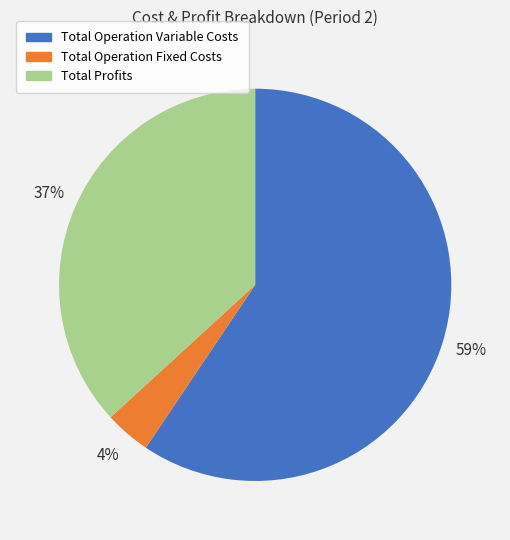

What is the majority slice?

Total Operation Variable Costs